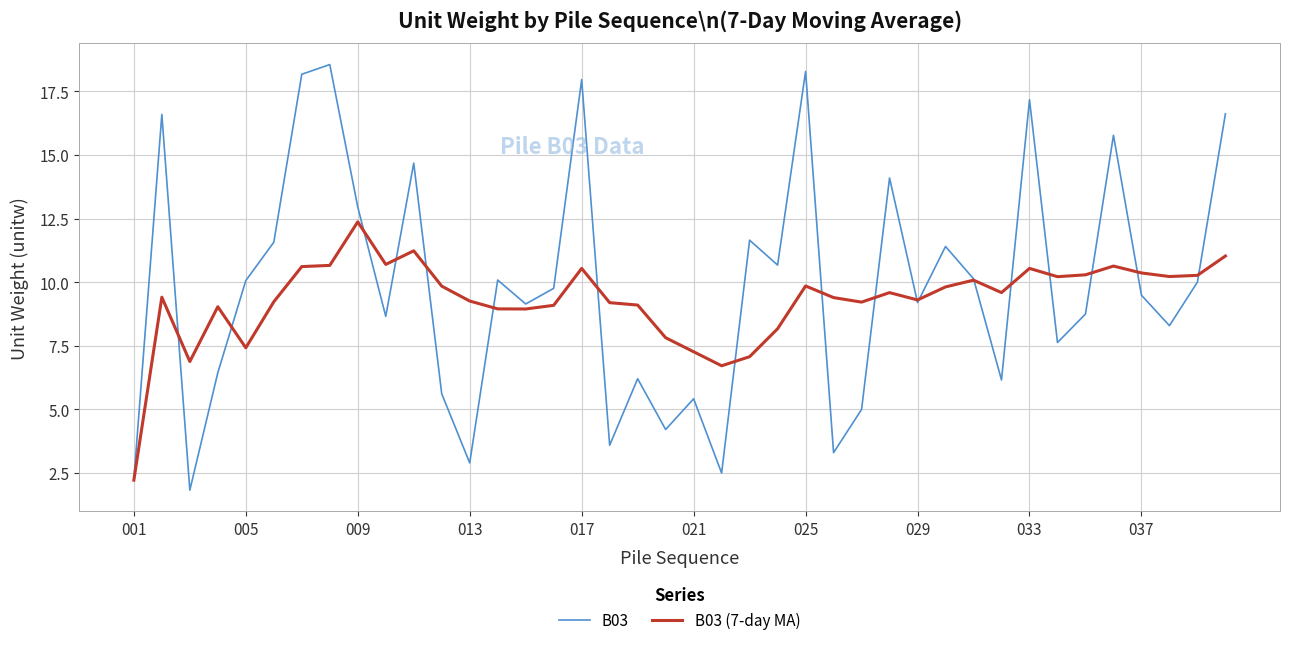

Which series has the largest range (max minus min)?

B03